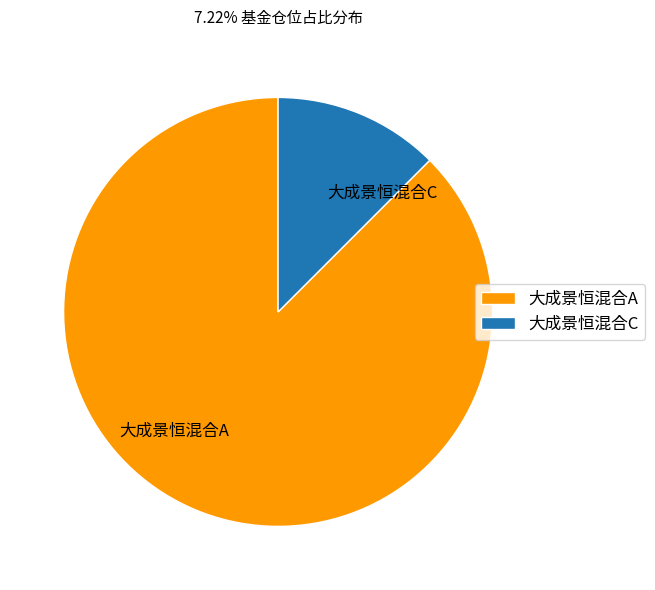

Which category has the smallest portion of the pie?

大成景恒混合C